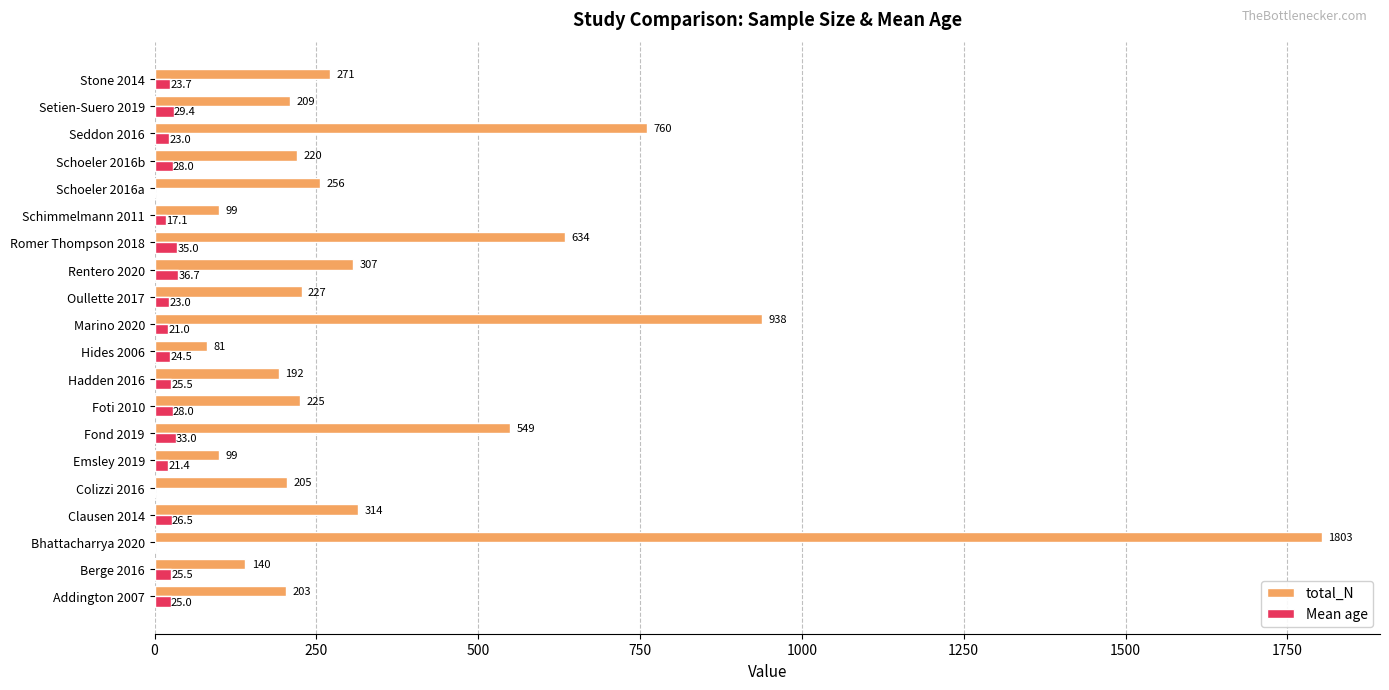

What value does the total_N series have at Seddon 2016?

760.0